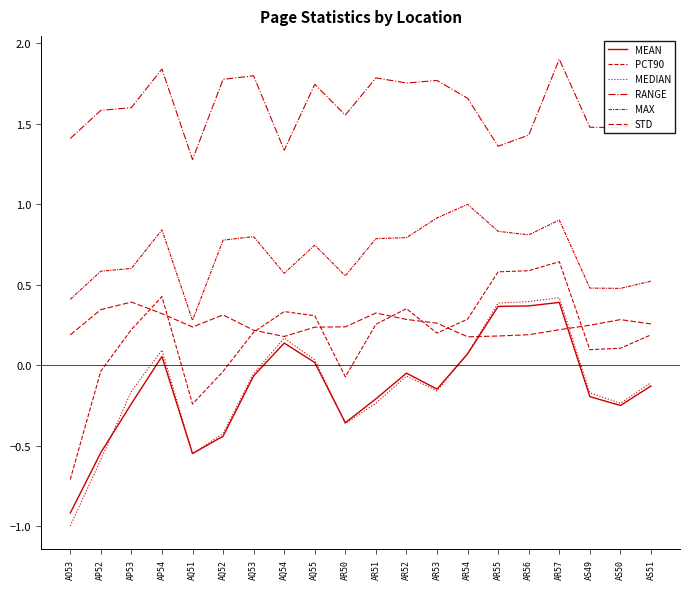

What is the total value across all series at AR50?

1.6